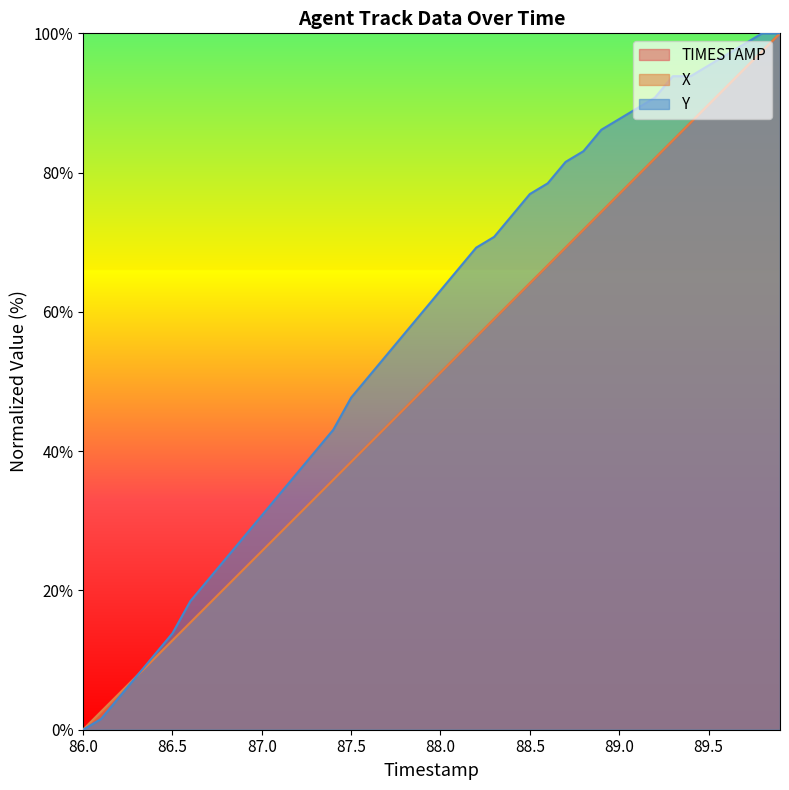

Which series has the largest total across all categories?

Y